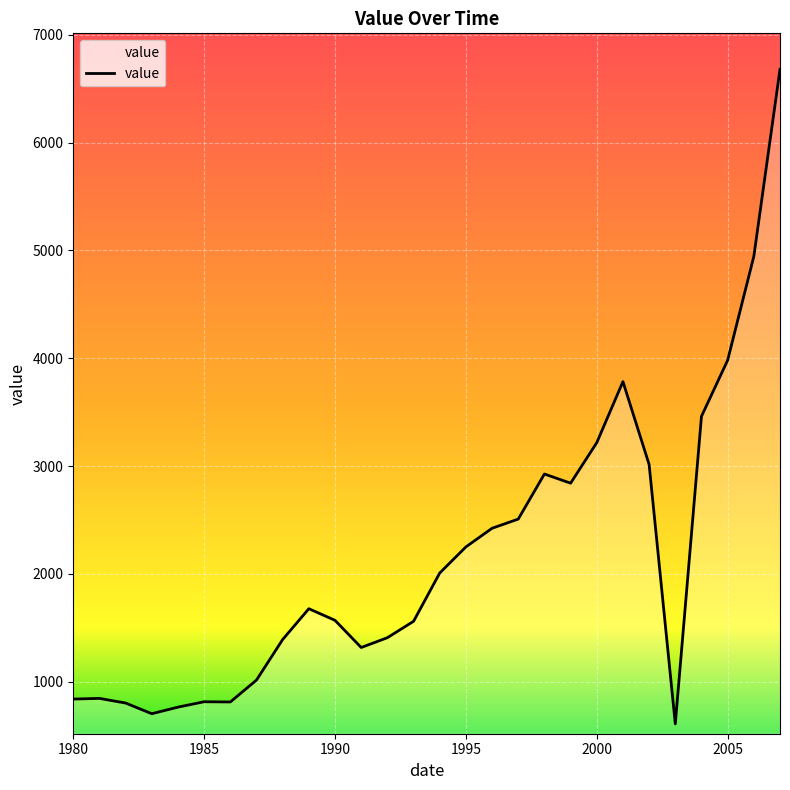

What is the difference between the maximum and minimum values?

6070